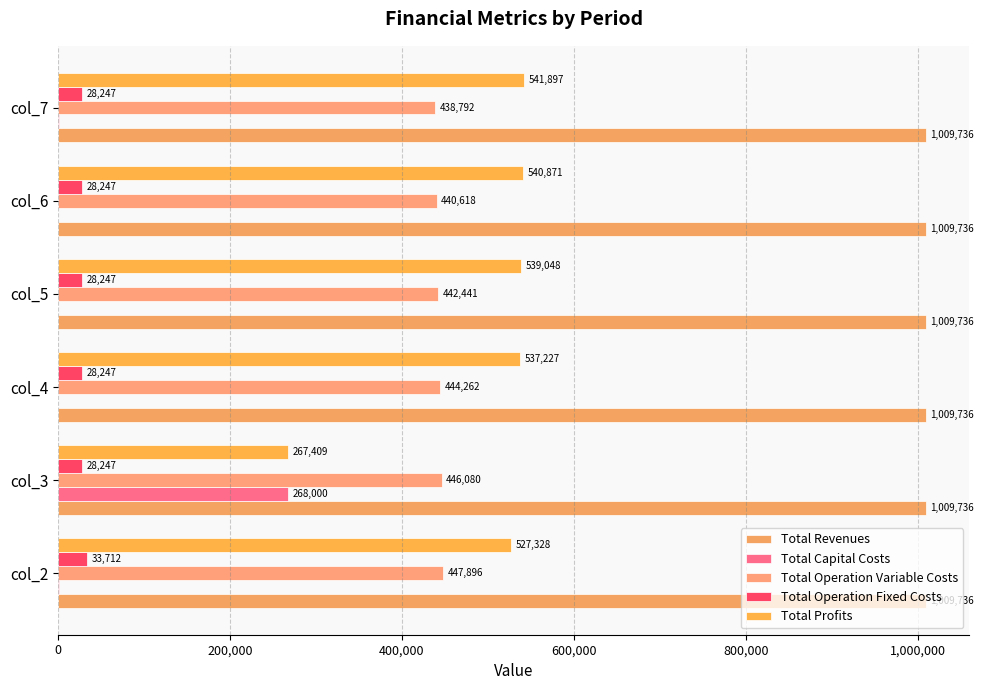

What is the maximum value shown in the chart?

1009736.2